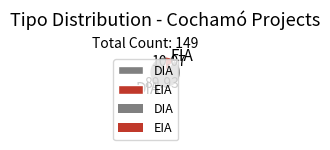

Count the number of slices in the pie.

2